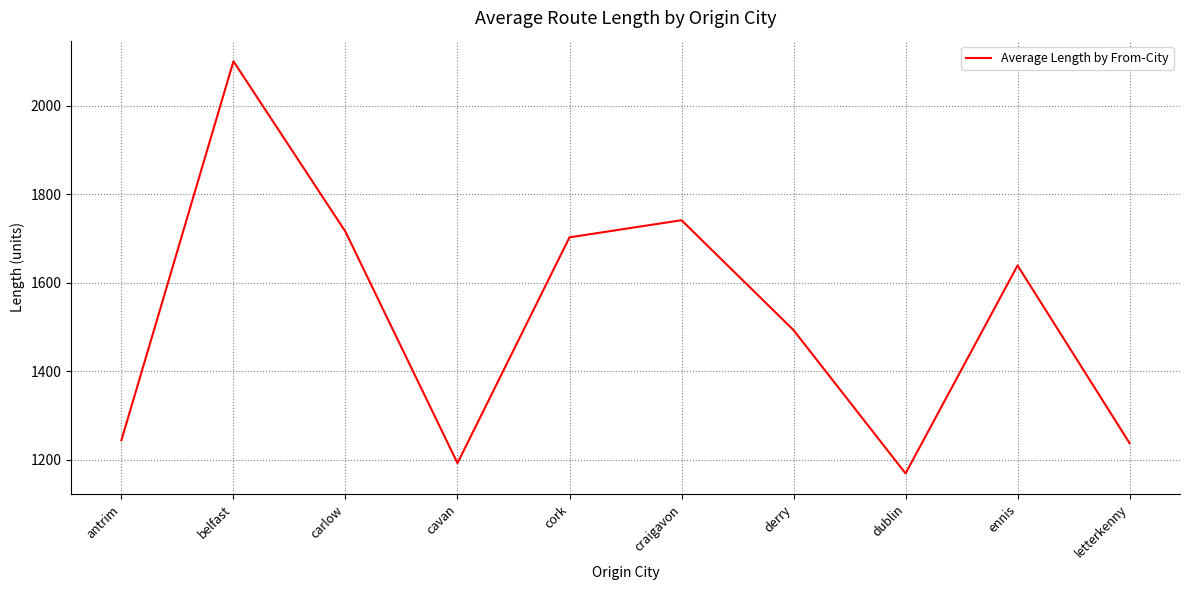

True or false: the data has more than 1 interior local peaks.

True